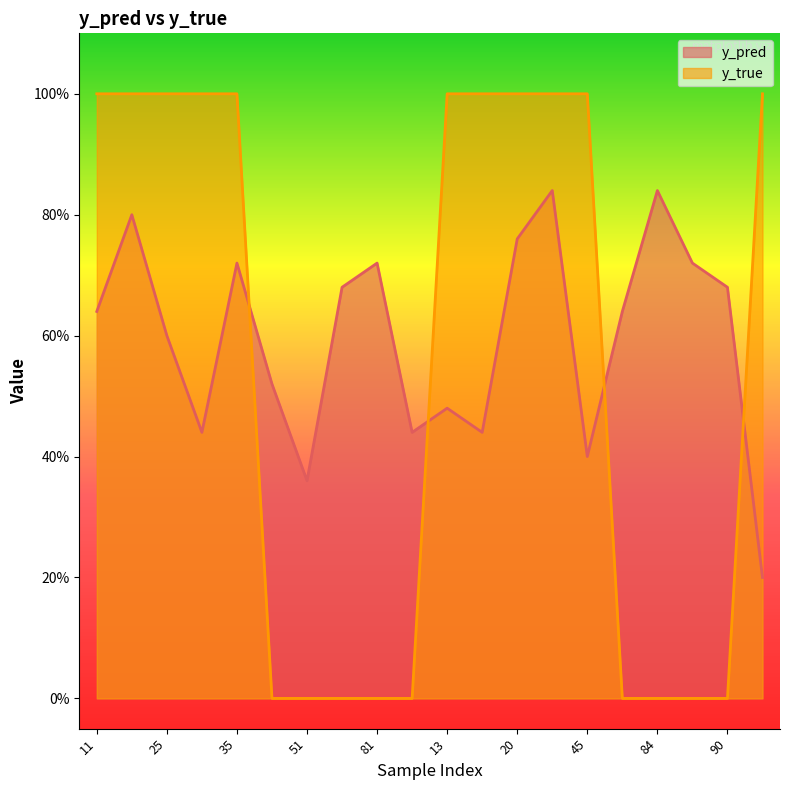

How many categories are shown in the chart?

20